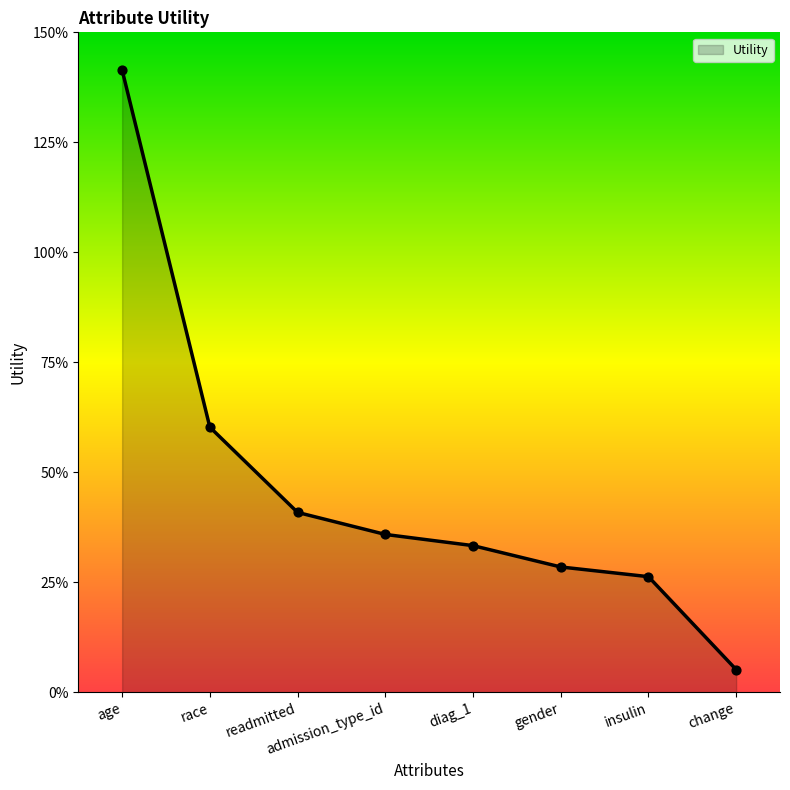

Between diag_1 and gender, which is larger?

diag_1